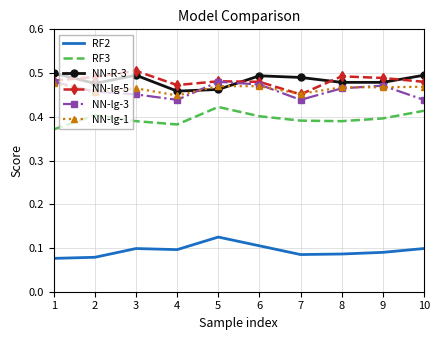

True or false: RF2 and RF3 intersect in this chart.

False